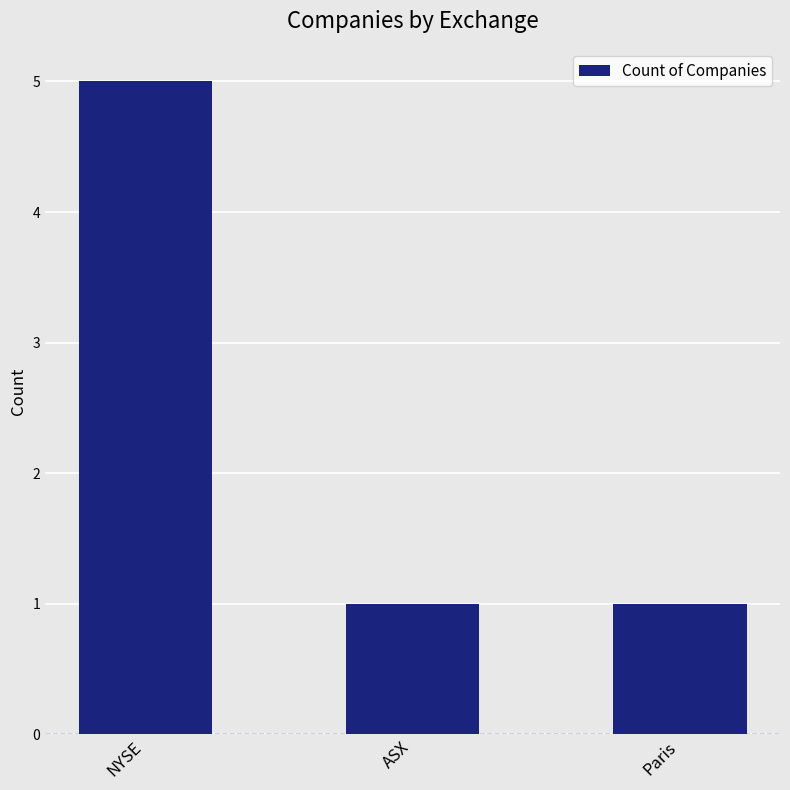

The value at ASX is 0. True or false?

False